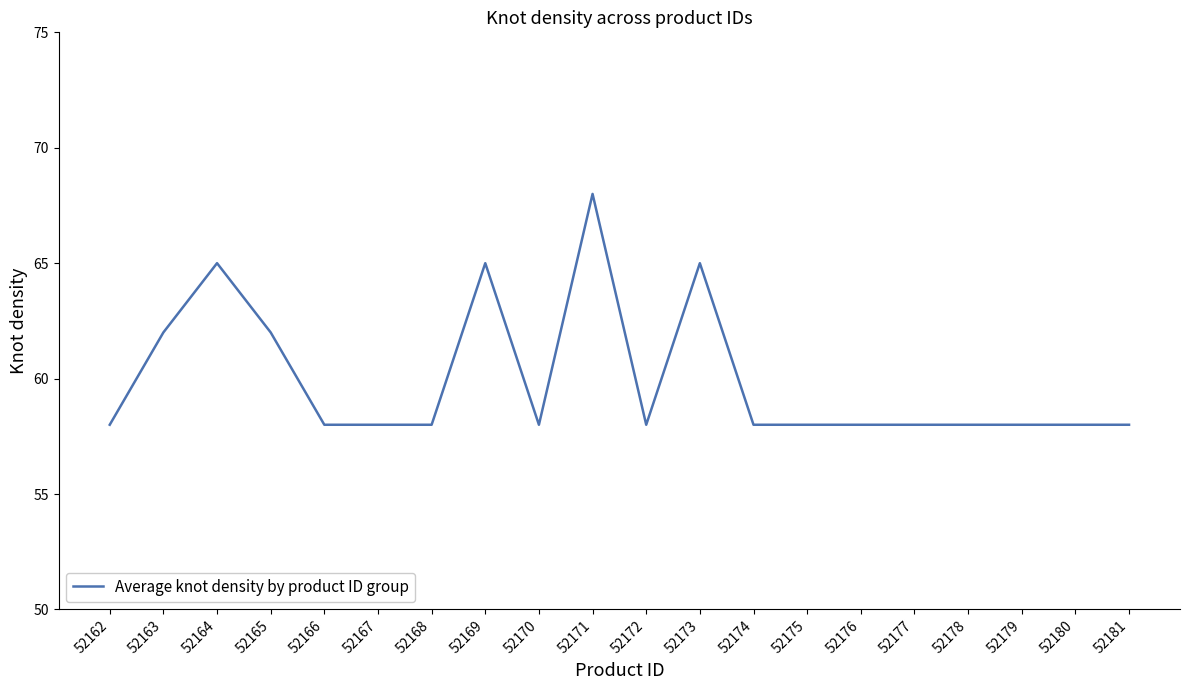

Reading left to right, transcribe all the data shown in this chart.

52162=58	52163=62	52164=65	52165=62	52166=58	52167=58	52168=58	52169=65	52170=58	52171=68	52172=58	52173=65	52174=58	52175=58	52176=58	52177=58	52178=58	52179=58	52180=58	52181=58